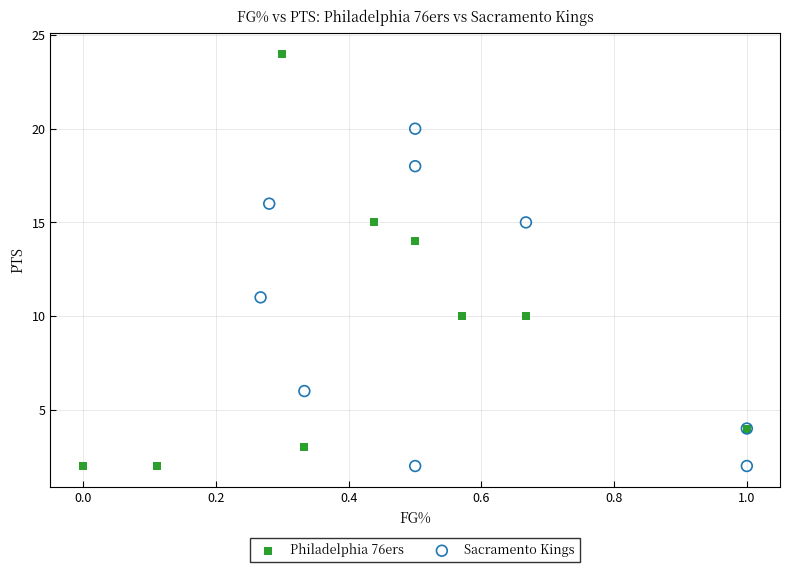

Which series contains the highest Y value?

Philadelphia 76ers